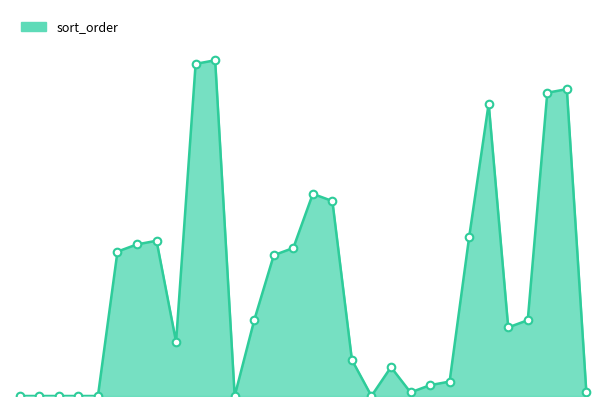

Is this an area chart (filled region under the line)?

Yes